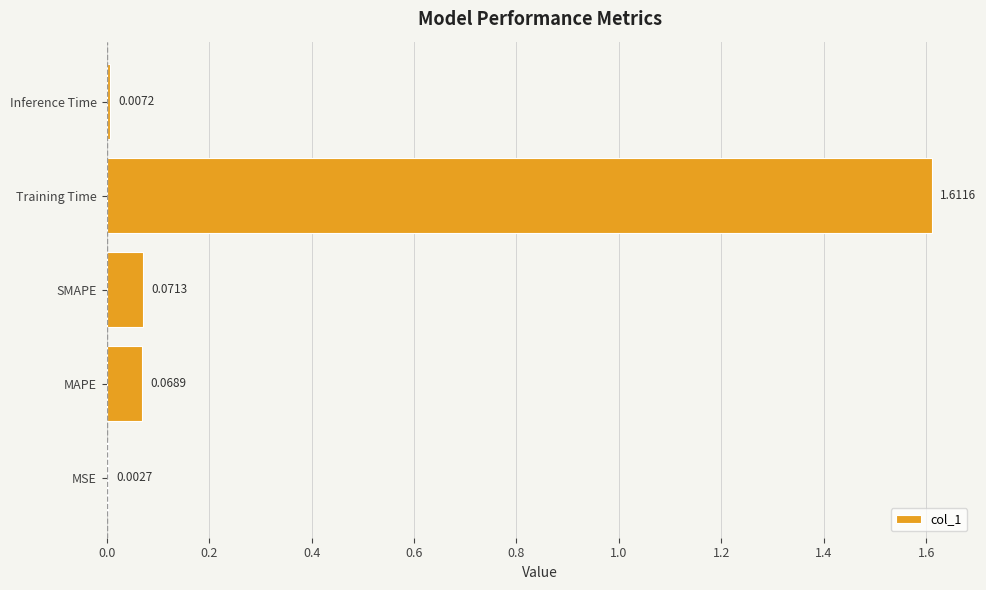

How many data points does each series have?

5